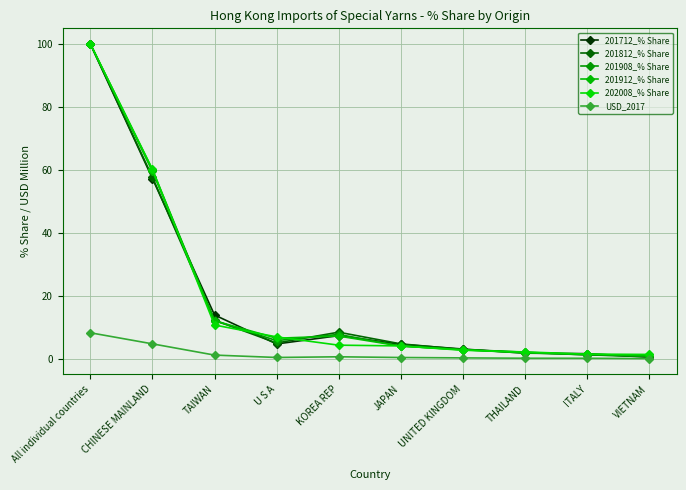

Reading left to right, what are all the values shown in this chart?

201712_% Share: All individual countries=100.0	CHINESE MAINLAND=57.2	TAIWAN=13.9	U S A=4.7	KOREA REP=7.3	JAPAN=4.6	UNITED KINGDOM=3.1	THAILAND=1.8	ITALY=1.6	VIETNAM=0.5
201812_% Share: All individual countries=100.0	CHINESE MAINLAND=57.6	TAIWAN=12.2	U S A=5.0	KOREA REP=8.4	JAPAN=4.7	UNITED KINGDOM=2.9	THAILAND=2.1	ITALY=1.2	VIETNAM=0.7
201908_% Share: All individual countries=100.0	CHINESE MAINLAND=60.0	TAIWAN=12.0	U S A=5.7	KOREA REP=7.7	JAPAN=4.0	UNITED KINGDOM=2.8	THAILAND=1.9	ITALY=1.2	VIETNAM=0.8
201912_% Share: All individual countries=100.0	CHINESE MAINLAND=59.5	TAIWAN=12.1	U S A=6.5	KOREA REP=7.2	JAPAN=4.0	UNITED KINGDOM=2.9	THAILAND=1.8	ITALY=1.5	VIETNAM=0.9
202008_% Share: All individual countries=100.0	CHINESE MAINLAND=60.2	TAIWAN=10.7	U S A=6.9	KOREA REP=4.3	JAPAN=4.1	UNITED KINGDOM=2.7	THAILAND=2.1	ITALY=1.4	VIETNAM=1.4
USD_2017: All individual countries=8.2	CHINESE MAINLAND=4.7	TAIWAN=1.1	U S A=0.4	KOREA REP=0.6	JAPAN=0.4	UNITED KINGDOM=0.3	THAILAND=0.1	ITALY=0.1	VIETNAM=0.0